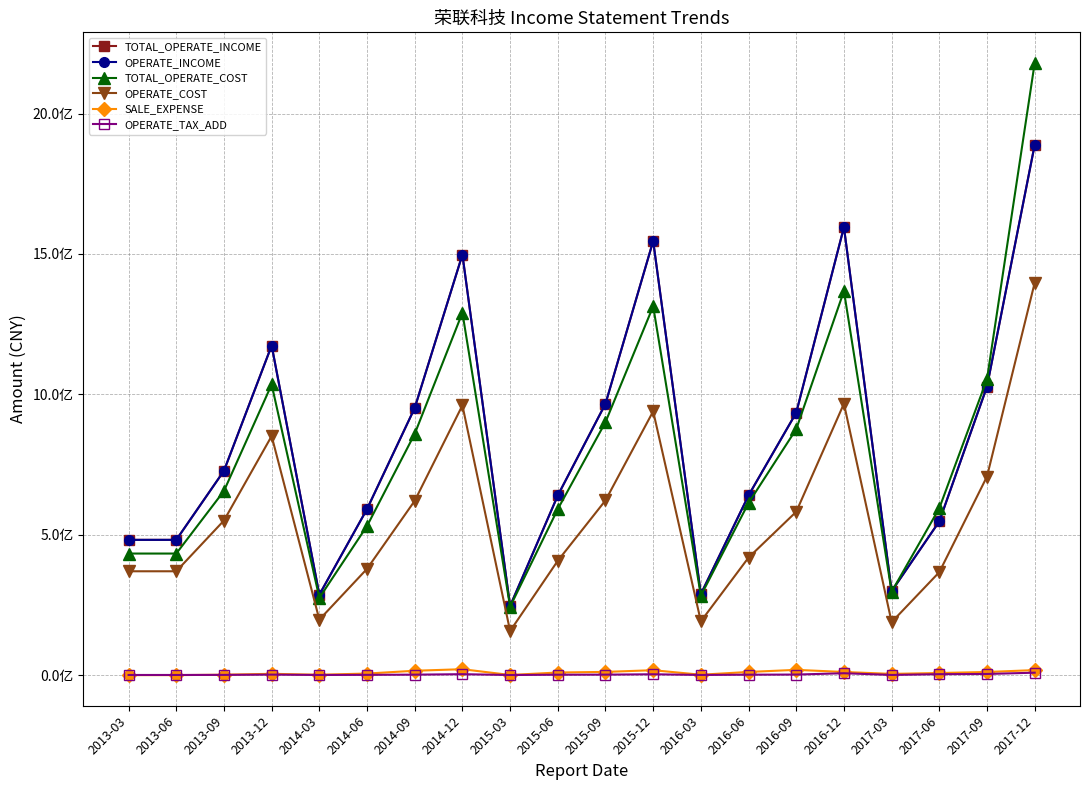

What is the average value of the OPERATE_INCOME series?

840722369.7